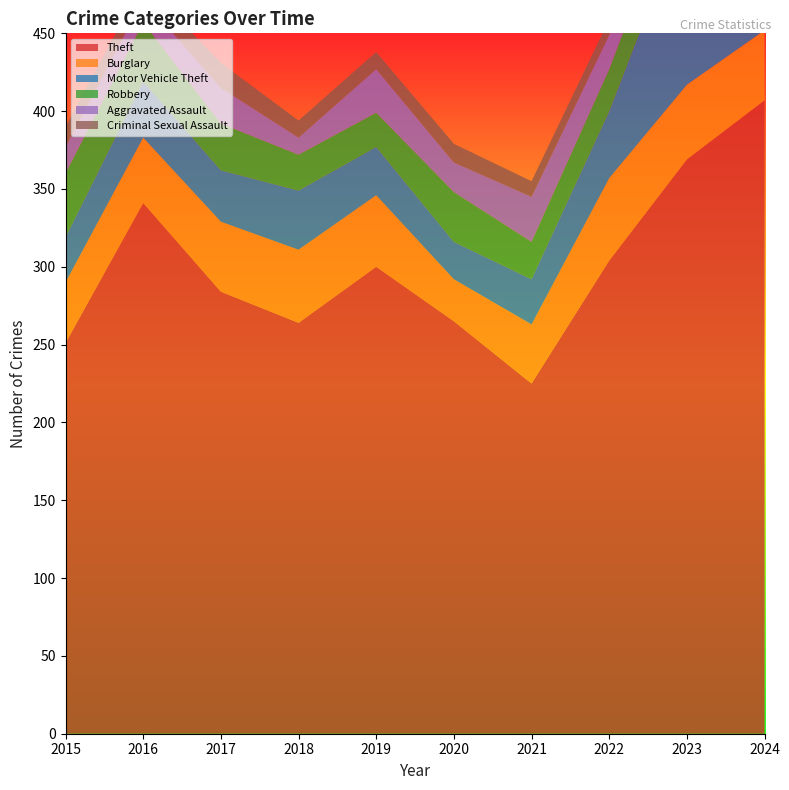

Reading left to right, what are all the values shown in this chart?

Theft: 251	341	284	264	300	265	225	304	369	407
Burglary: 39	42	45	47	46	27	38	53	48	45
Motor Vehicle Theft: 29	36	33	38	31	24	29	43	112	98
Robbery: 41	38	30	23	22	32	24	27	29	37
Aggravated Assault: 17	15	23	11	28	19	29	22	31	26
Criminal Sexual Assault: 13	11	16	11	11	12	10	10	11	15